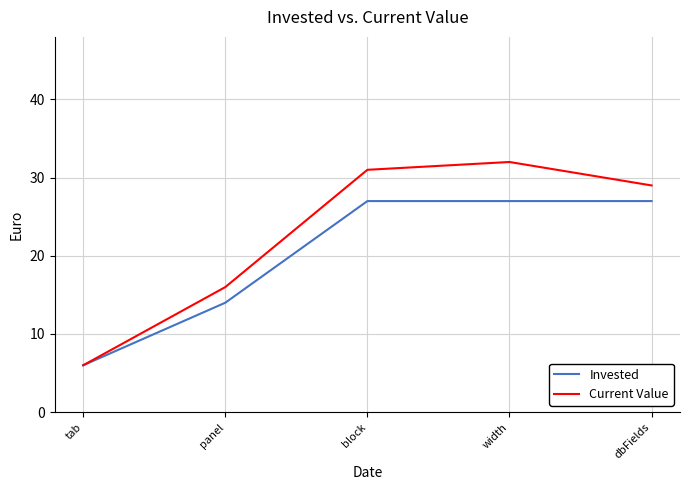

The Invested series shows 27 at dbFields. True or false?

True